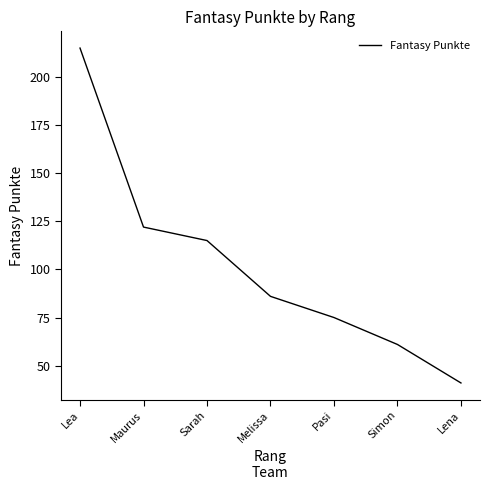

True or false: the data shows 60 at Lena.

False